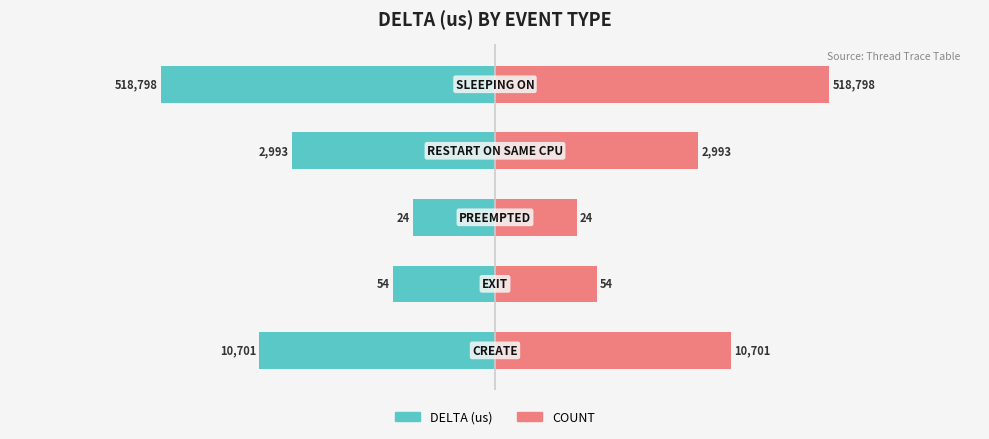

True or false: DELTA (us) has a value of -1.0 at 1.

False